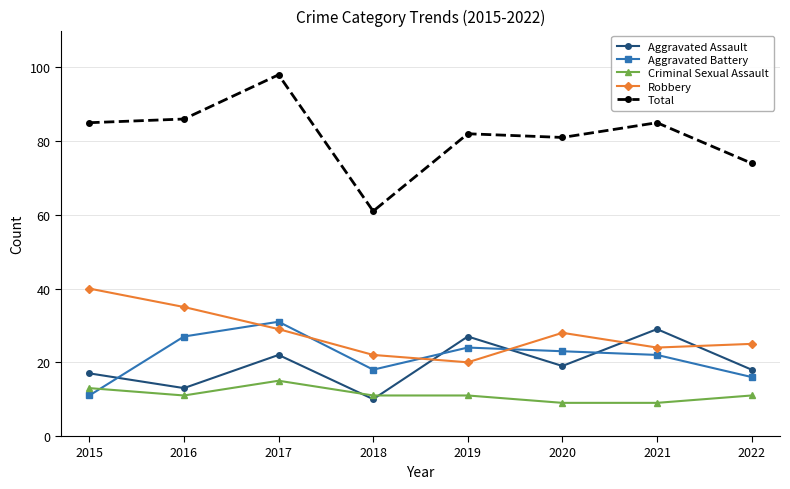

Reading left to right, transcribe all the data shown in this chart.

Aggravated Assault: 17	13	22	10	27	19	29	18
Aggravated Battery: 11	27	31	18	24	23	22	16
Criminal Sexual Assault: 13	11	15	11	11	9	9	11
Robbery: 40	35	29	22	20	28	24	25
Total: 85	86	98	61	82	81	85	74